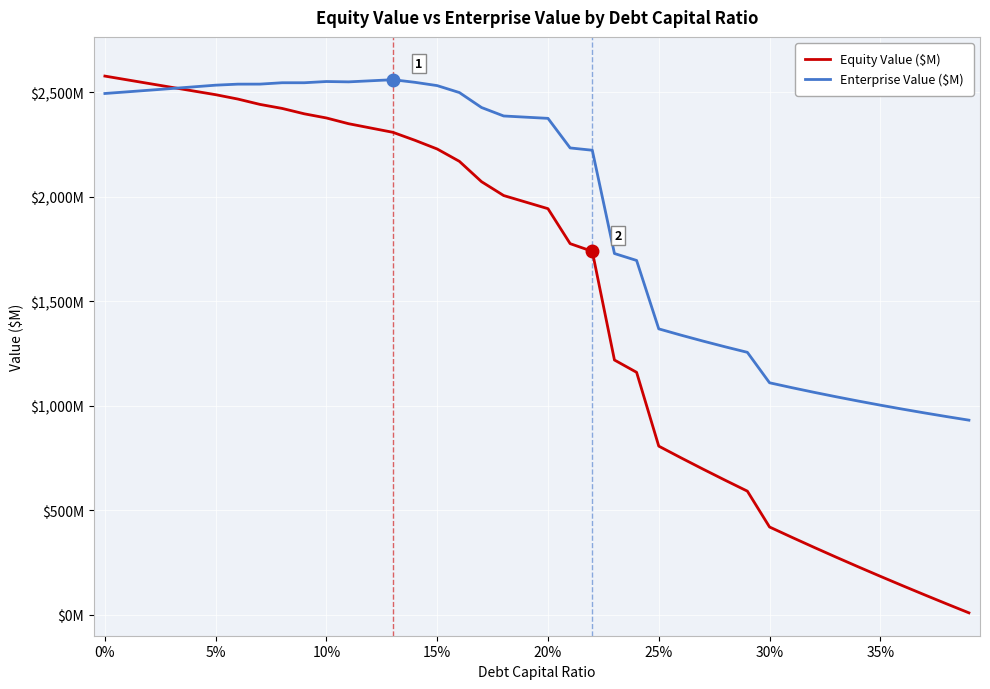

Does the chart display data point markers on the line(s)?

No